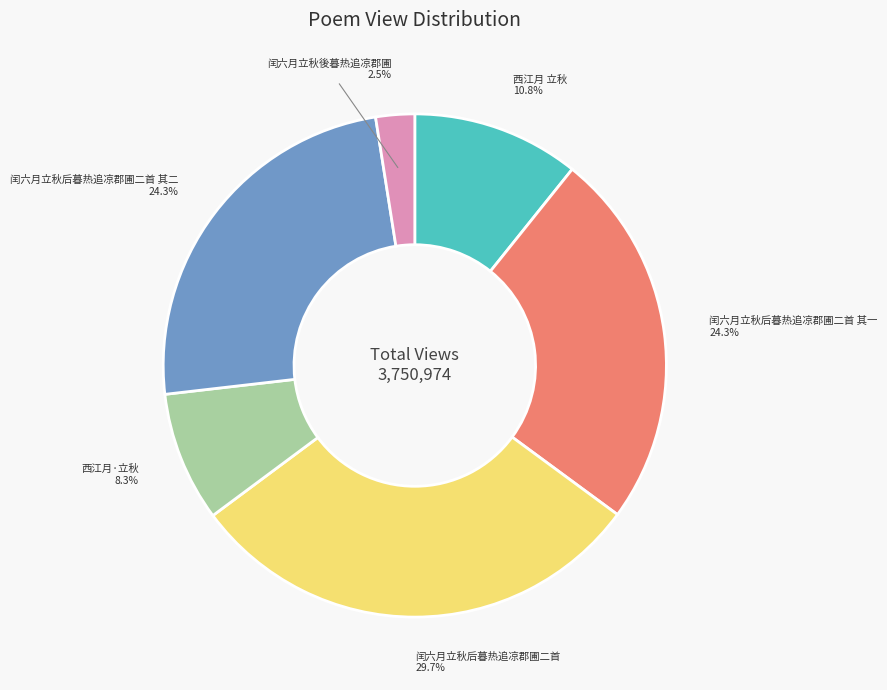

How many segments does this pie chart have?

6